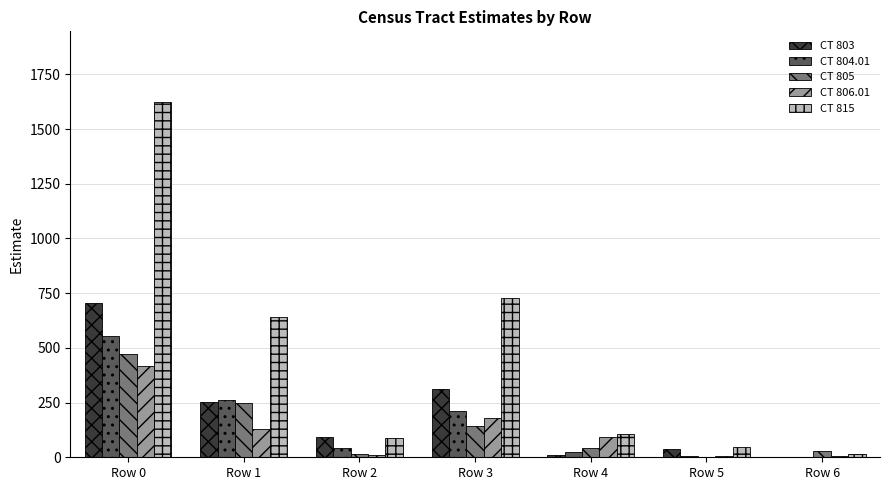

What is the total value across all series at Row 0?

3772